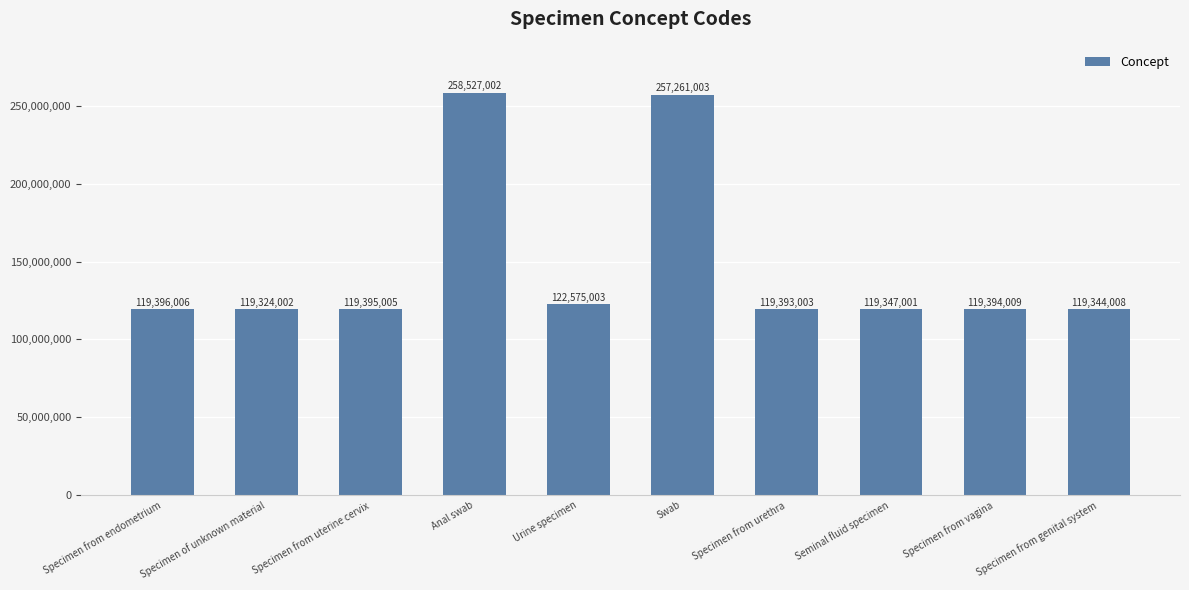

What is the ratio of the value at Specimen from urethra to the value at Specimen of unknown material?

1.0